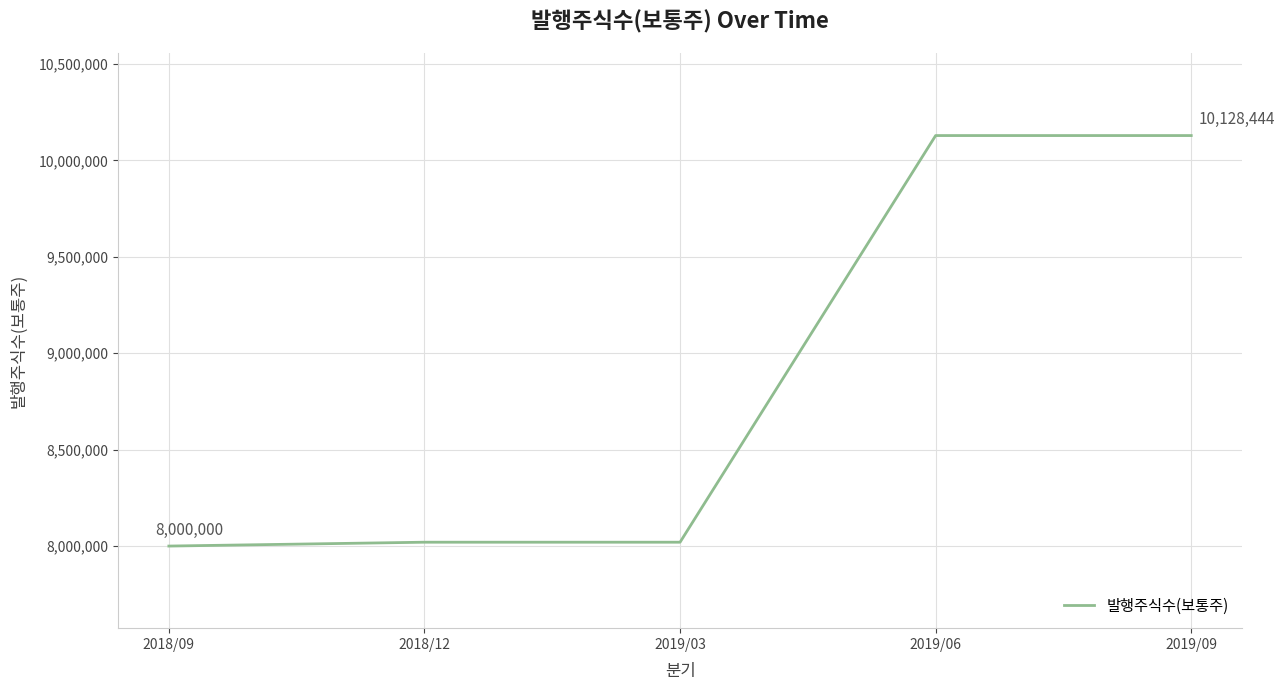

Is it true that the value at 2019/06 is 10128444?

True